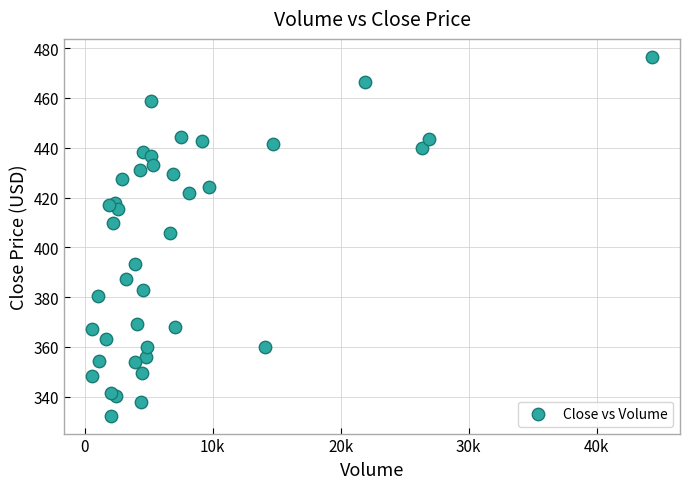

What Y value in the scatter plot is closest to 404?

405.8